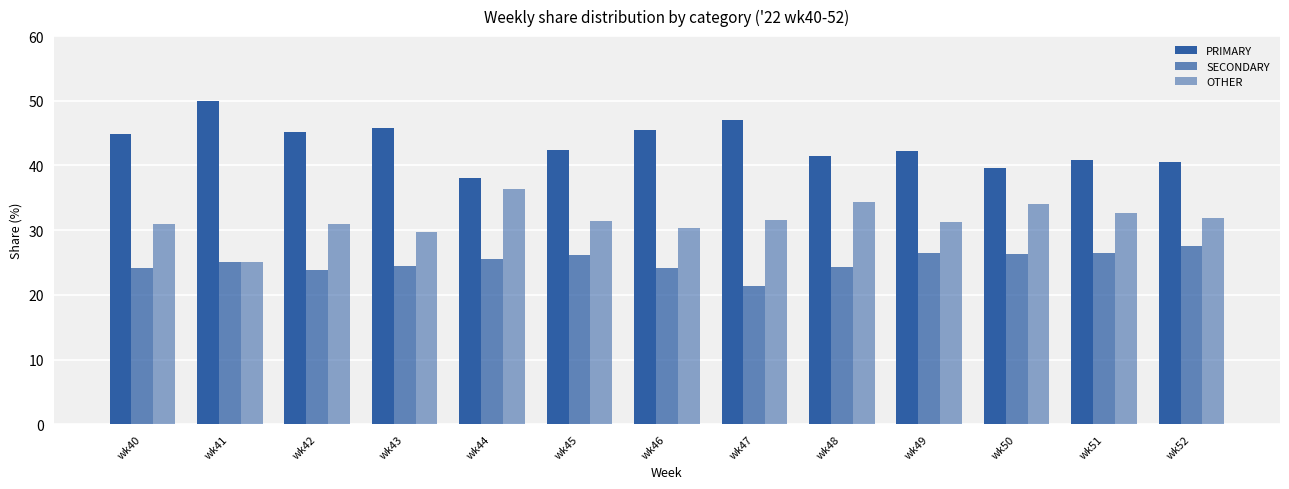

How many groups of bars are there?

13